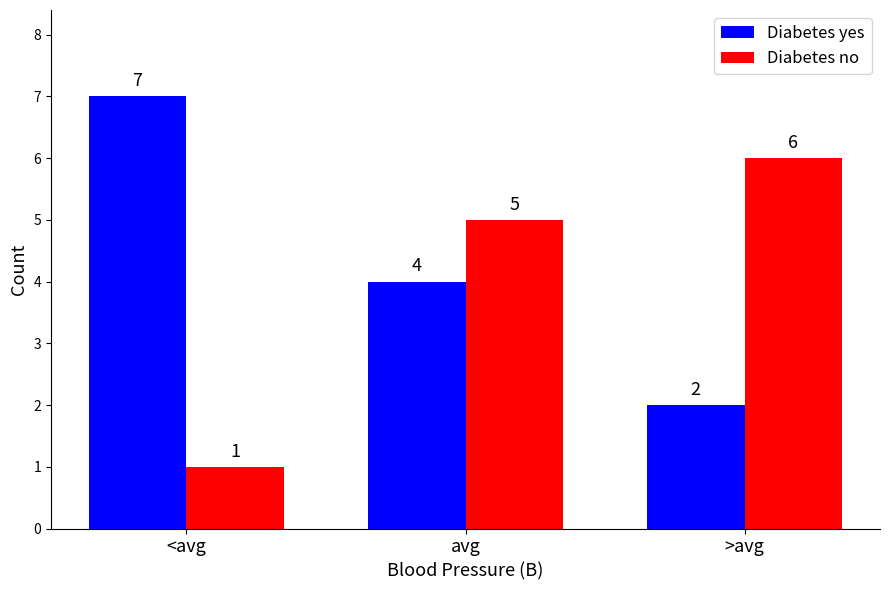

How many bars are there in each group?

2